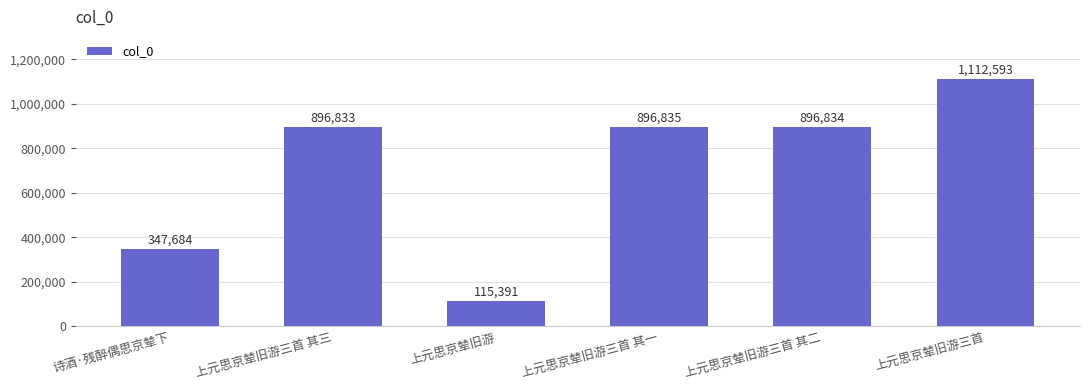

What is the change in value from 诗酒·残醉偶思京辇下 to 上元思京辇旧游?

-232293